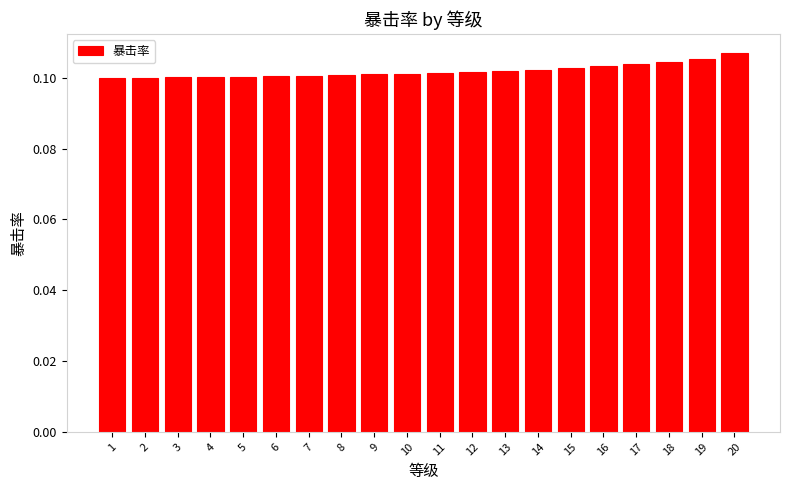

Count the values in the range 0 to 1.

20